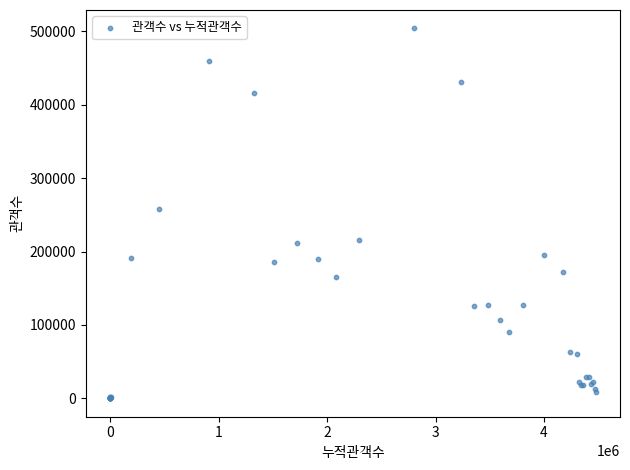

What Y value in the scatter plot is closest to 252024?

258019